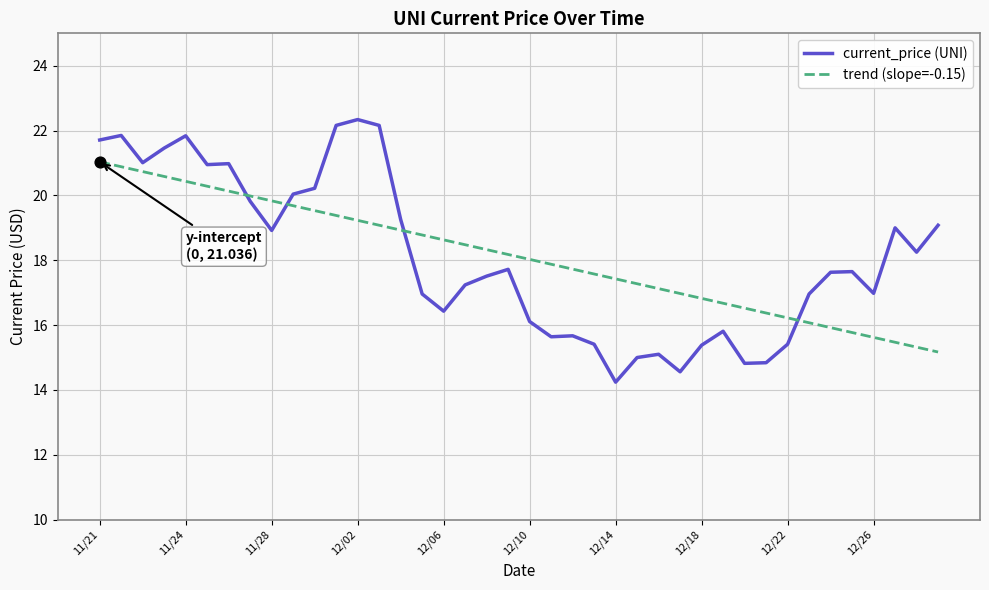

What is the total value across all series at 33?

33.0